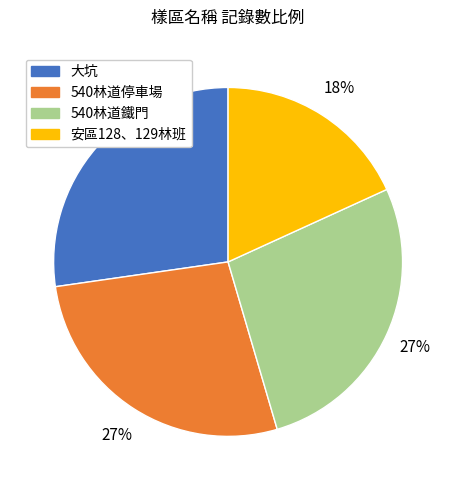

To the nearest percent, what portion does 安區128、129林班 represent?

18%